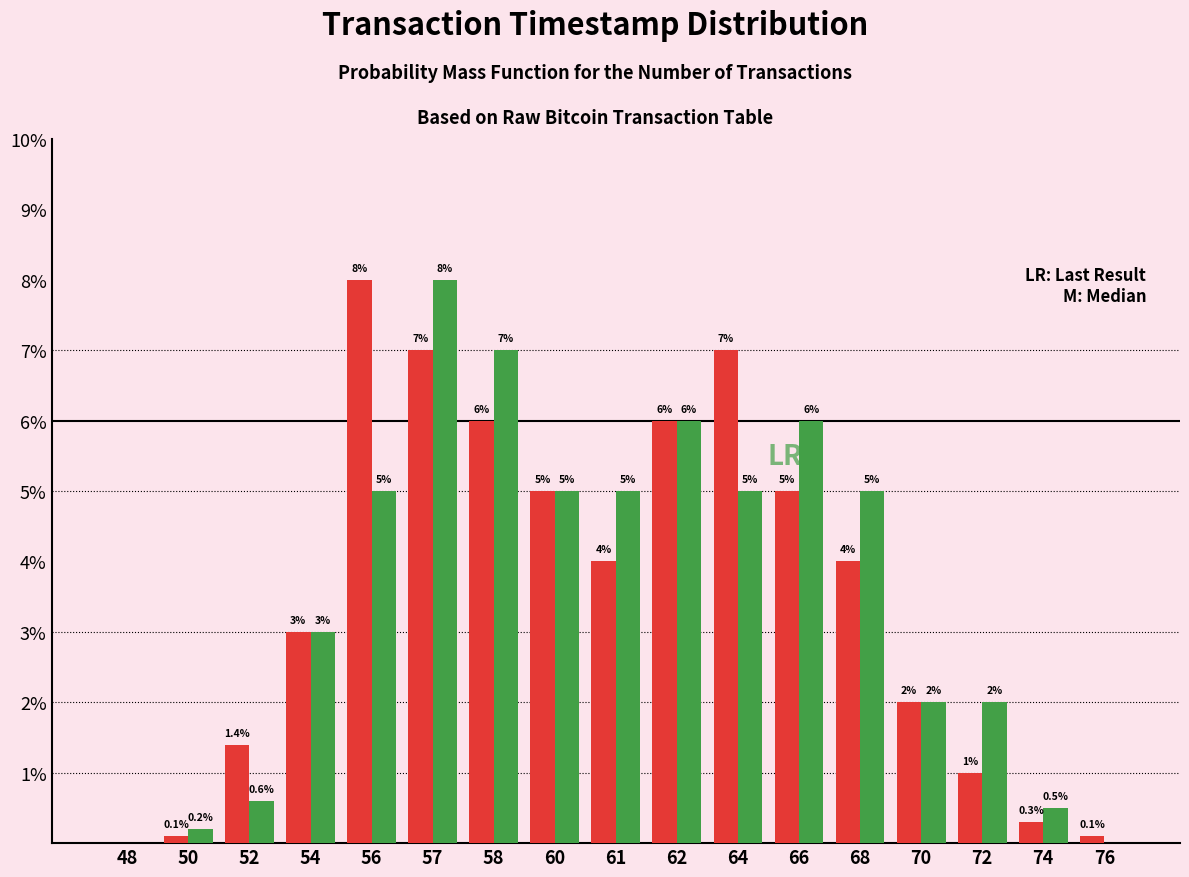

What is the greatest value displayed?

8.0